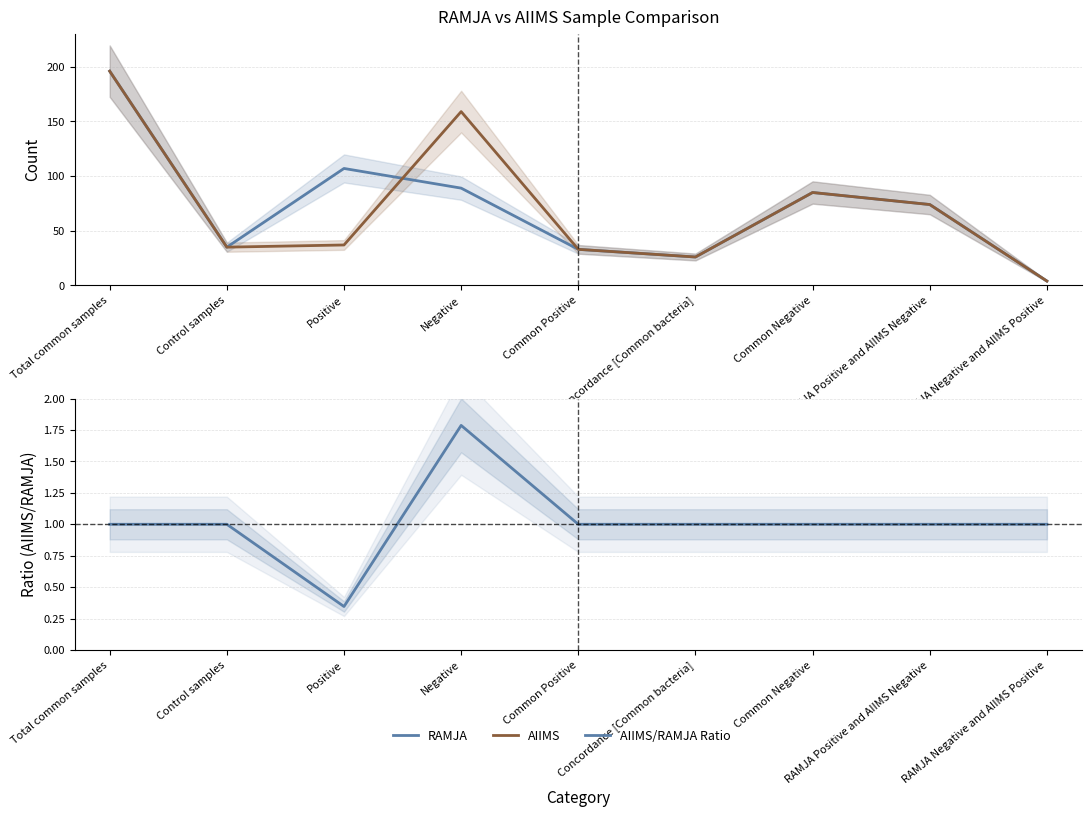

At which label is AIIMS closest to 100?

Common Negative